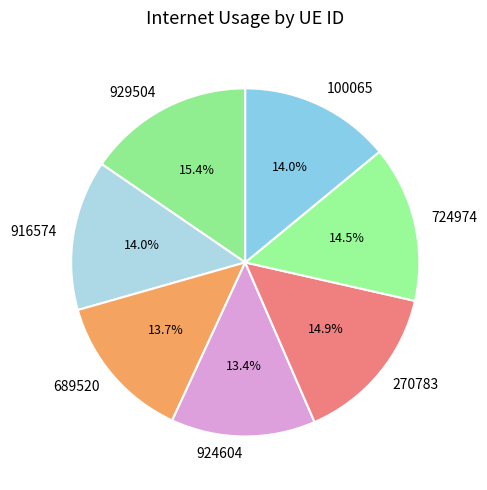

Count the number of slices in the pie.

7